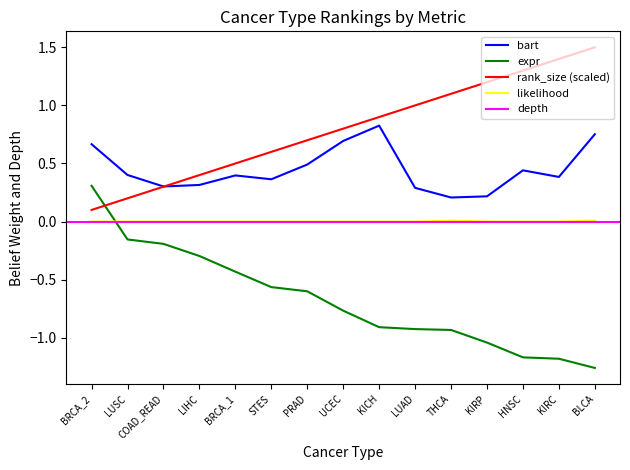

What position from the right is STES?

10